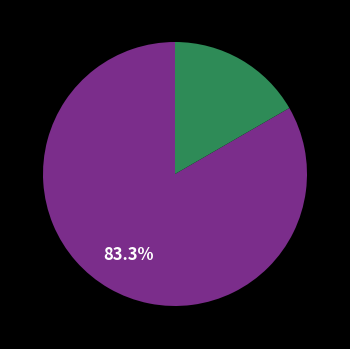

Is there a majority slice in this chart?

Yes